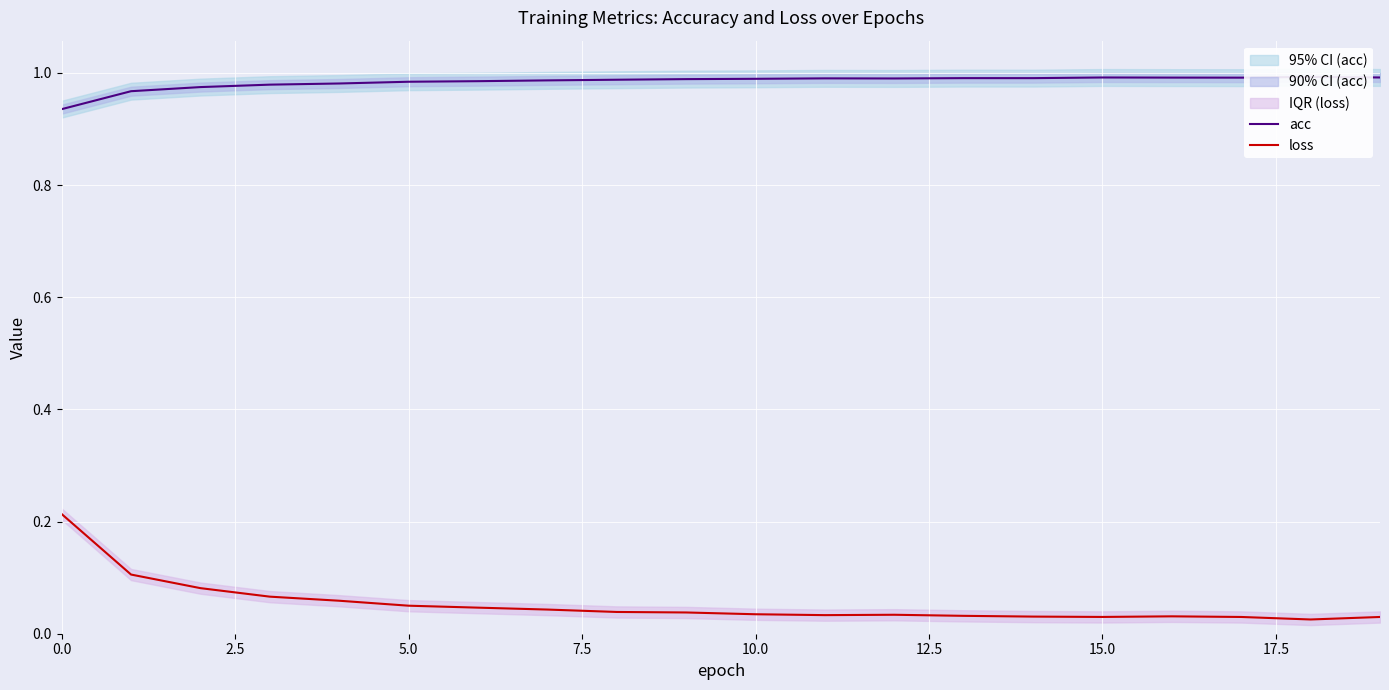

Rank the series at 14 from highest to lowest value.

acc, loss